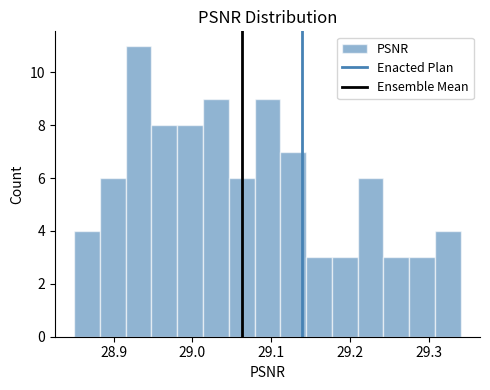

Read against the x-axis, roughly where is the centre of the tallest bar?

28.93